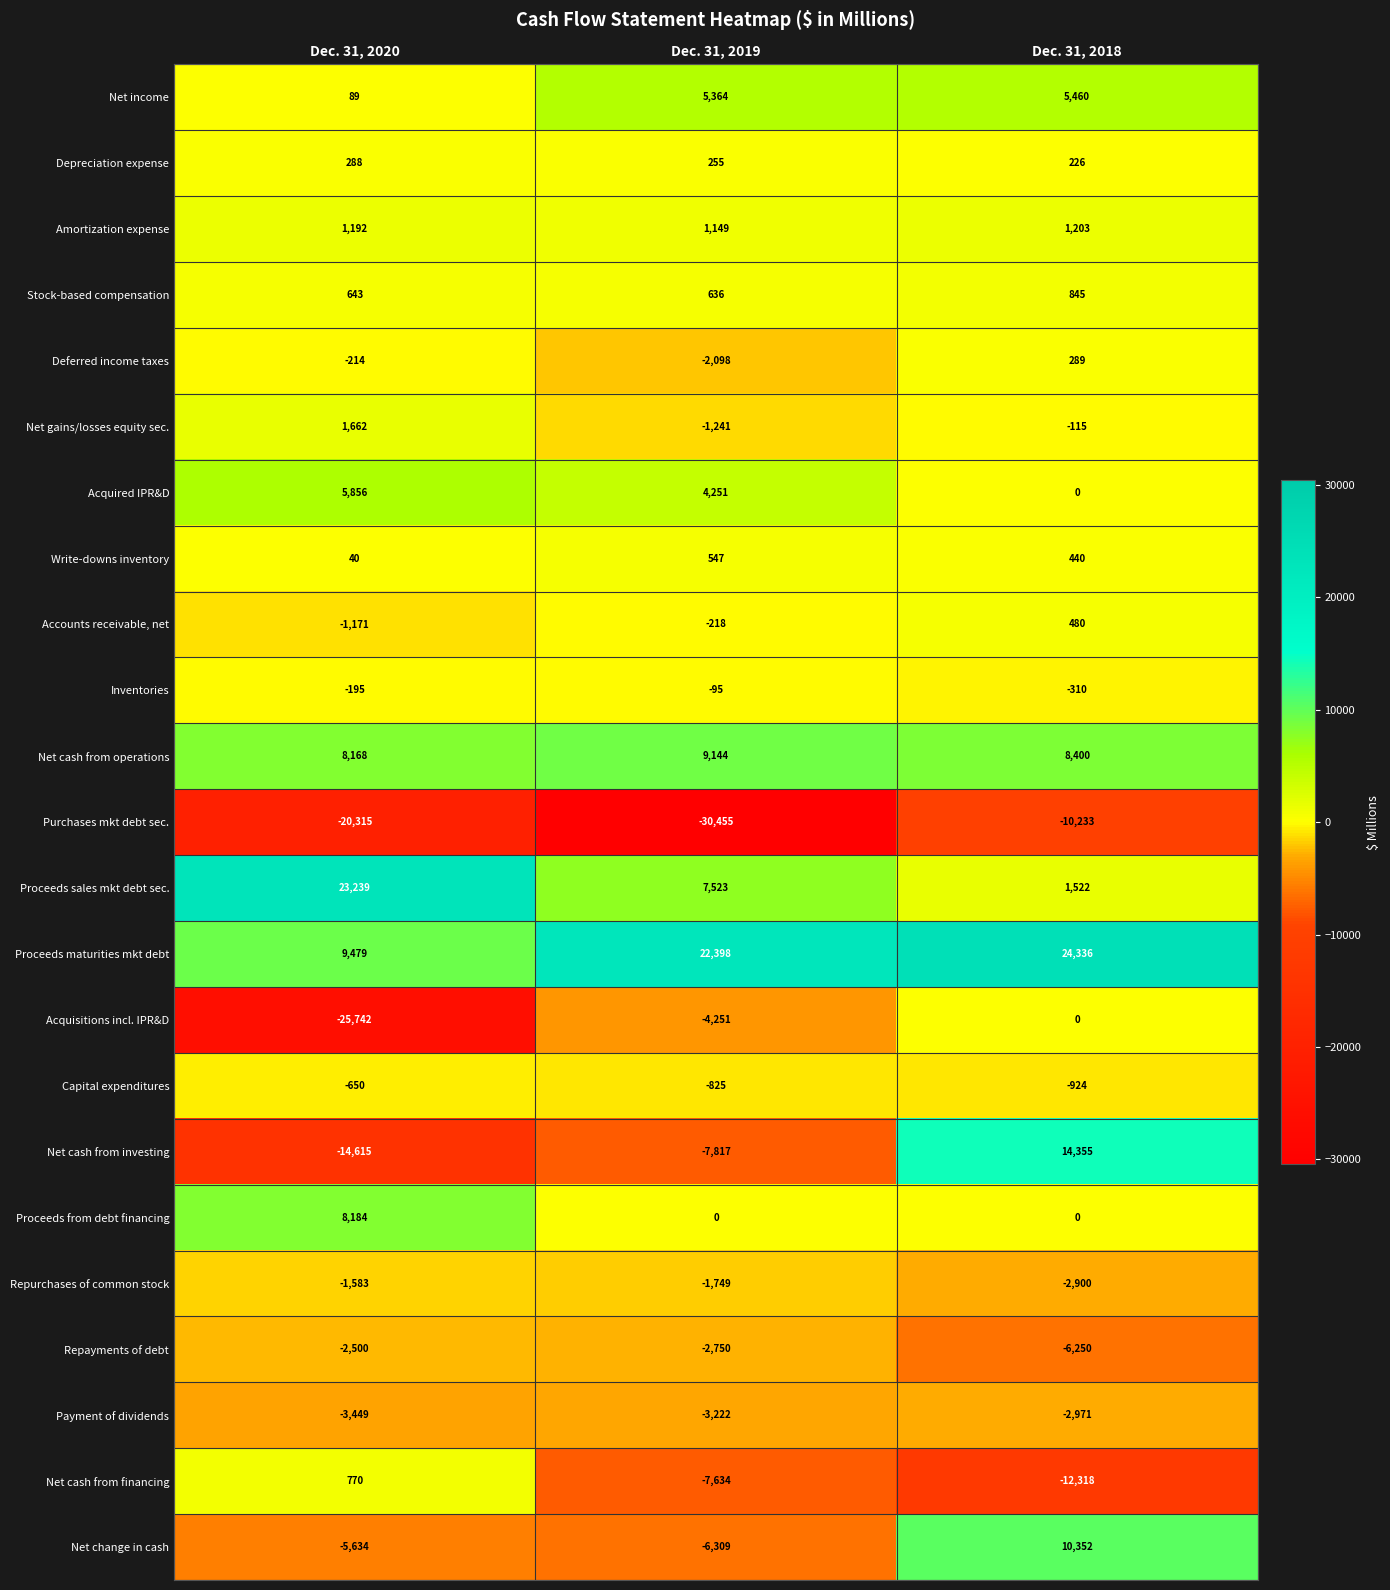

How many data points in Inventories are less than -195?

1